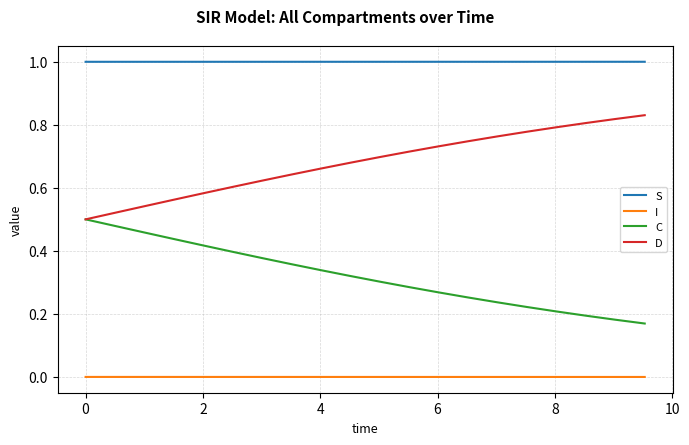

List the series in order of their overall mean, highest first.

S, D, C, I